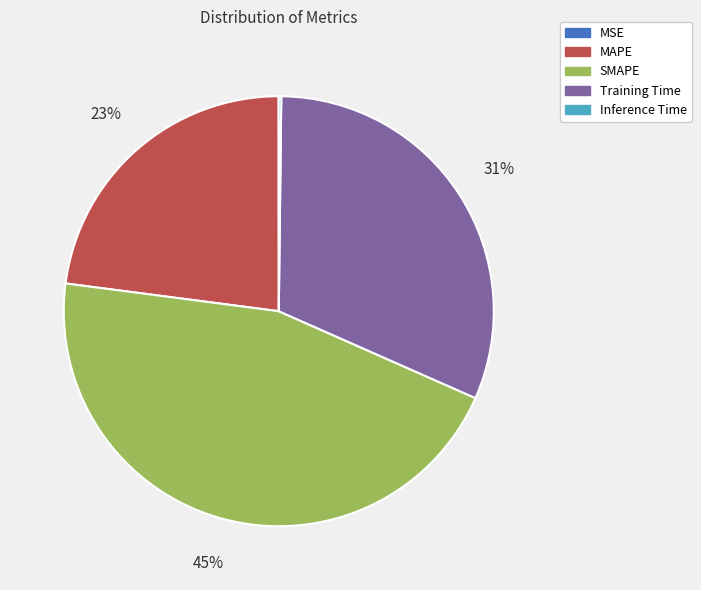

Does Training Time account for over 50% of the chart?

No